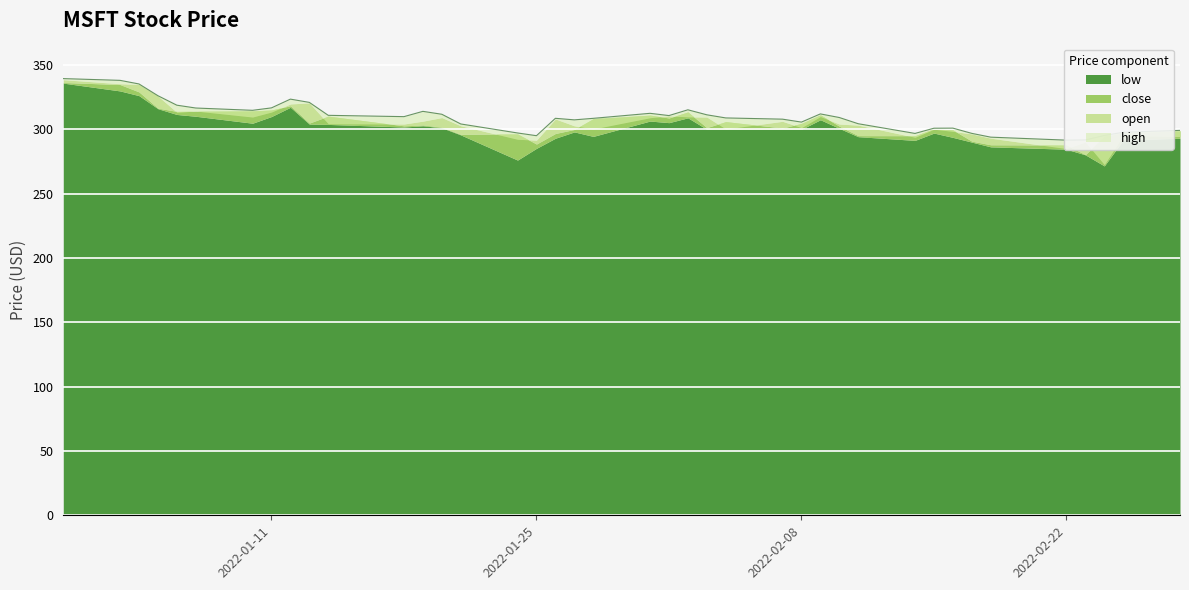

Between 2022-01-25 and 2022-02-08, which is larger?

2022-02-08